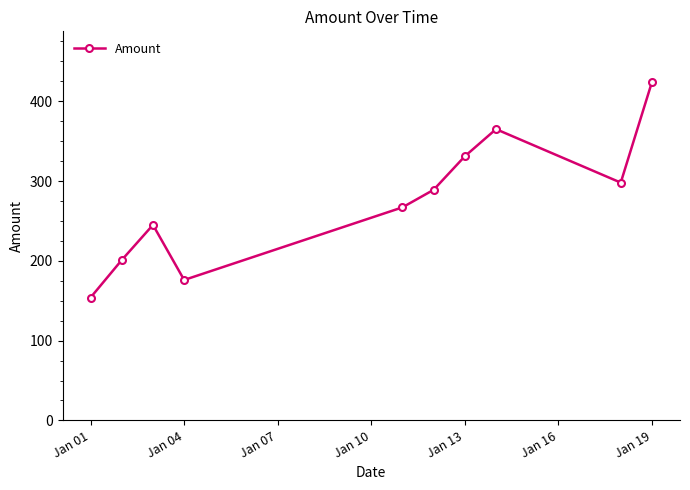

What is the smallest value displayed?

154